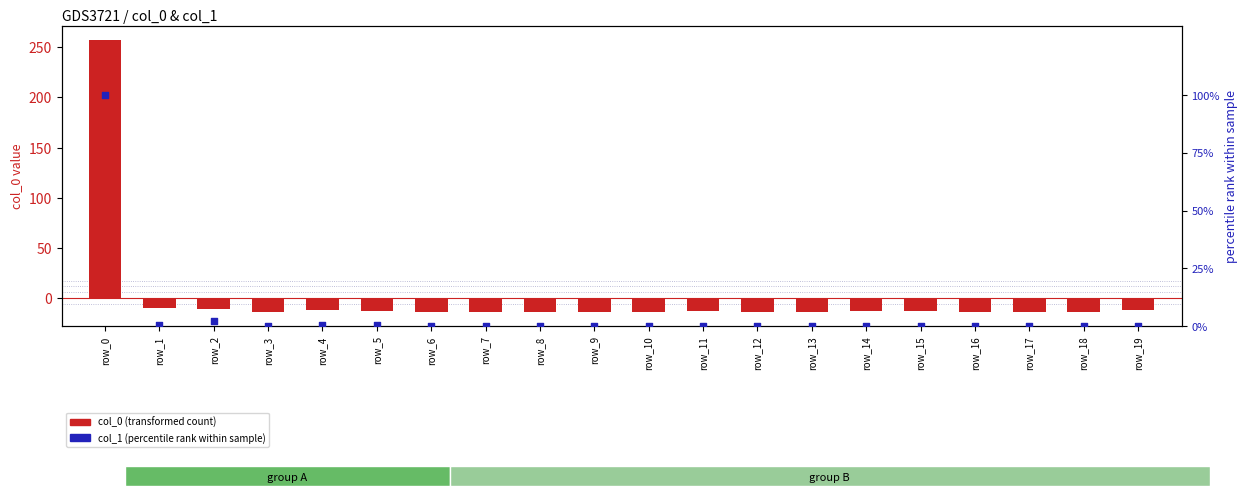

Which series contains the highest Y value?

col_0 (transformed)